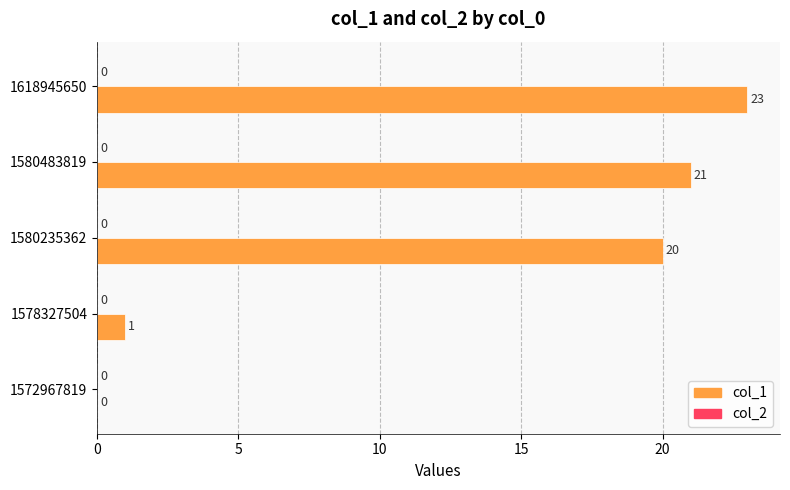

Are the bars horizontal?

Yes